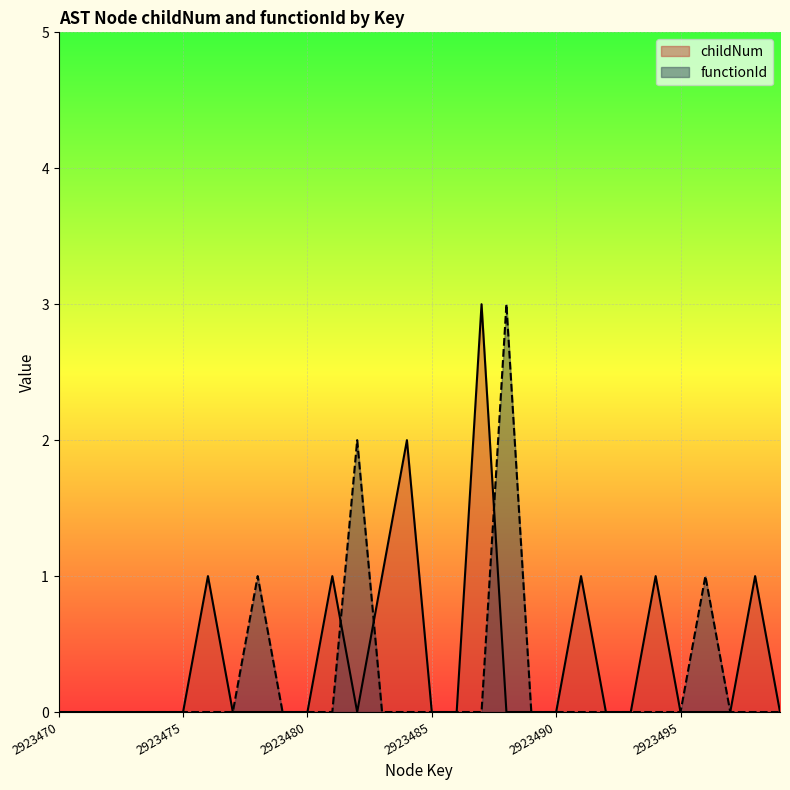

What is the difference between the second highest and second lowest values in the functionId series?

2